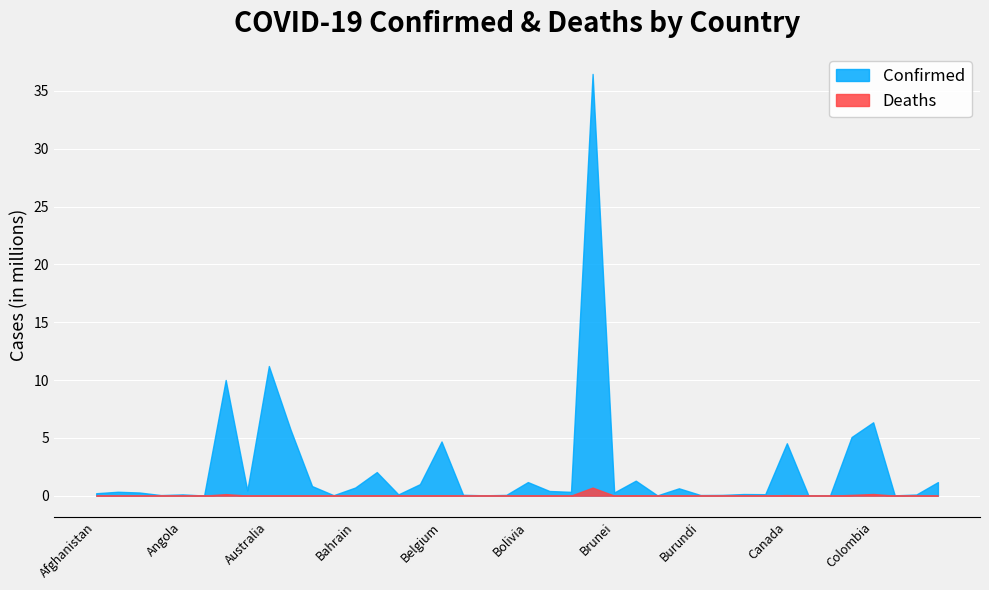

What are all the series names shown in the legend?

Confirmed, Deaths